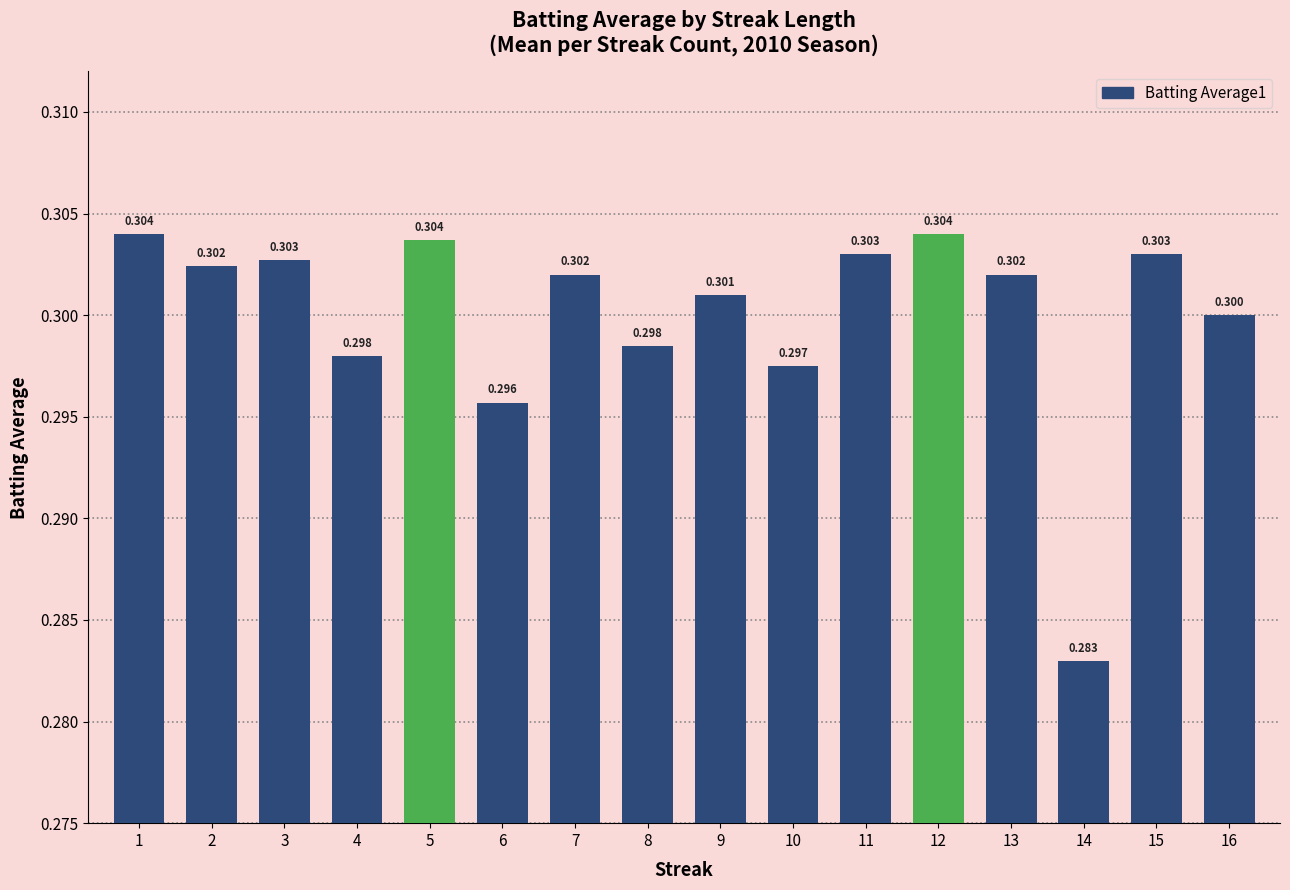

List the labels in order of value, smallest first.

14, 6, 10, 4, 8, 16, 9, 7, 13, 2, 3, 11, 15, 5, 1, 12